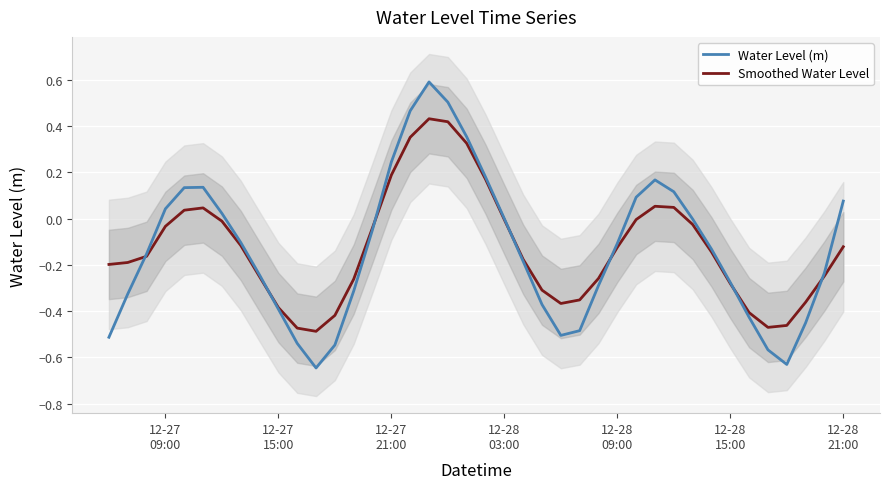

Where is Water Level (m) nearest to the value 0?

12-28 03:00